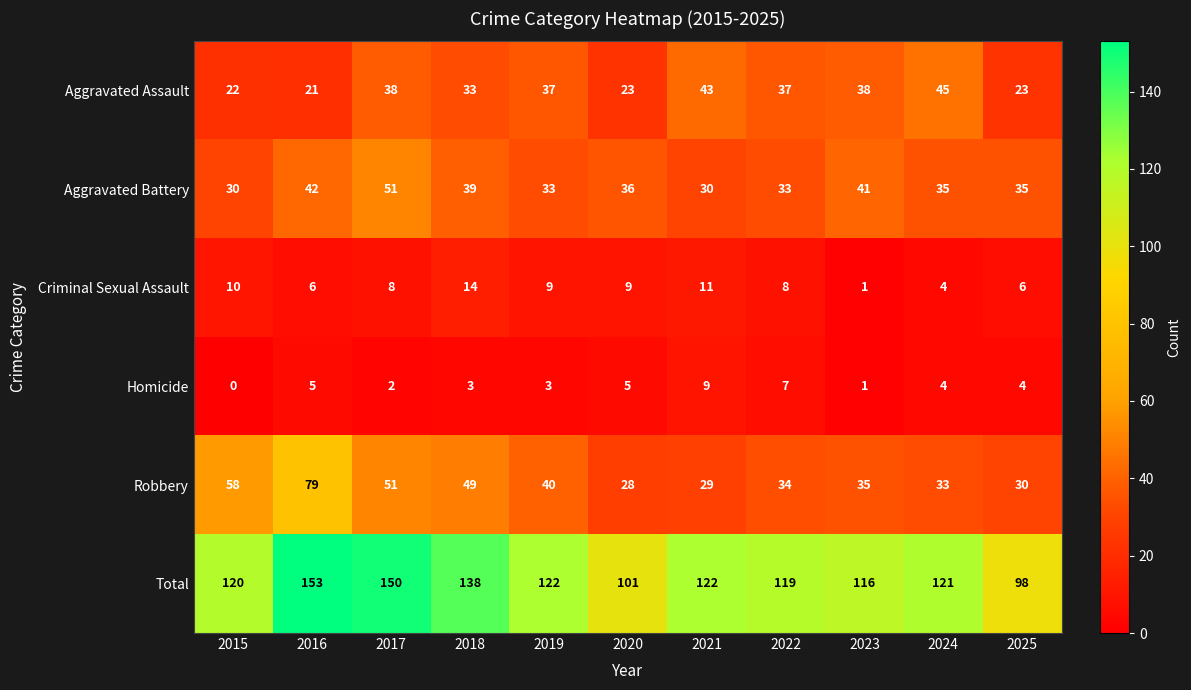

How many values in the Criminal Sexual Assault series are below 8?

4